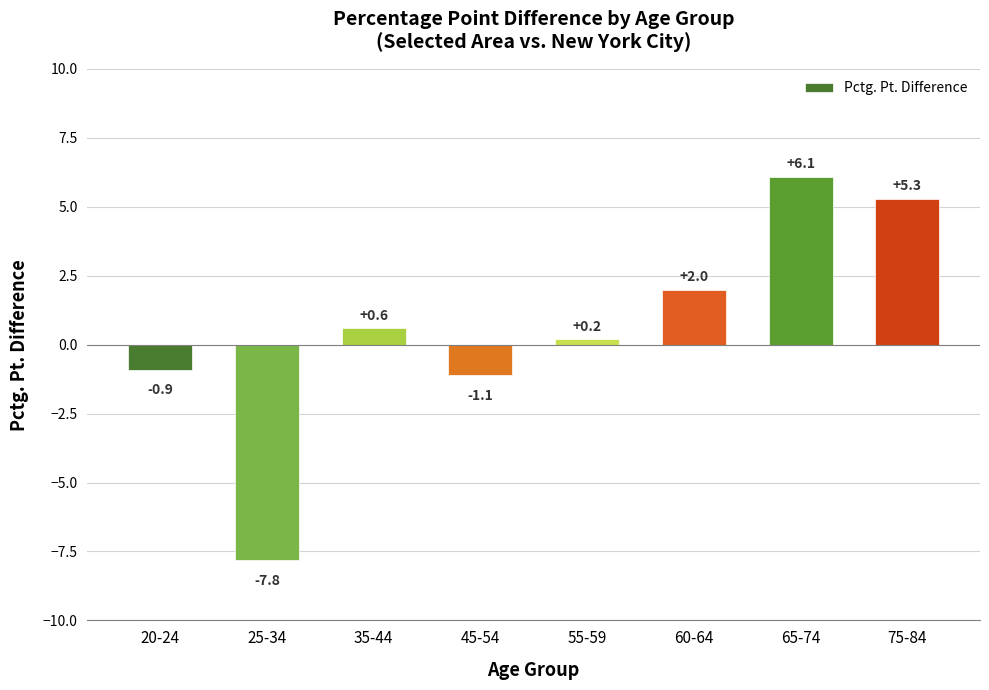

What is the difference between the second highest and minimum values?

13.1